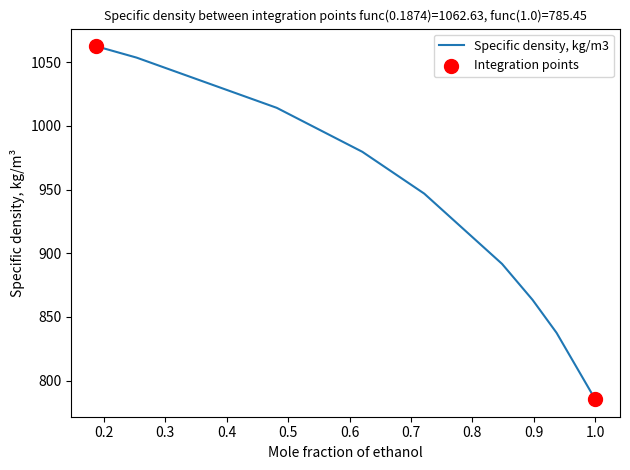

What is the smallest value displayed?

785.5